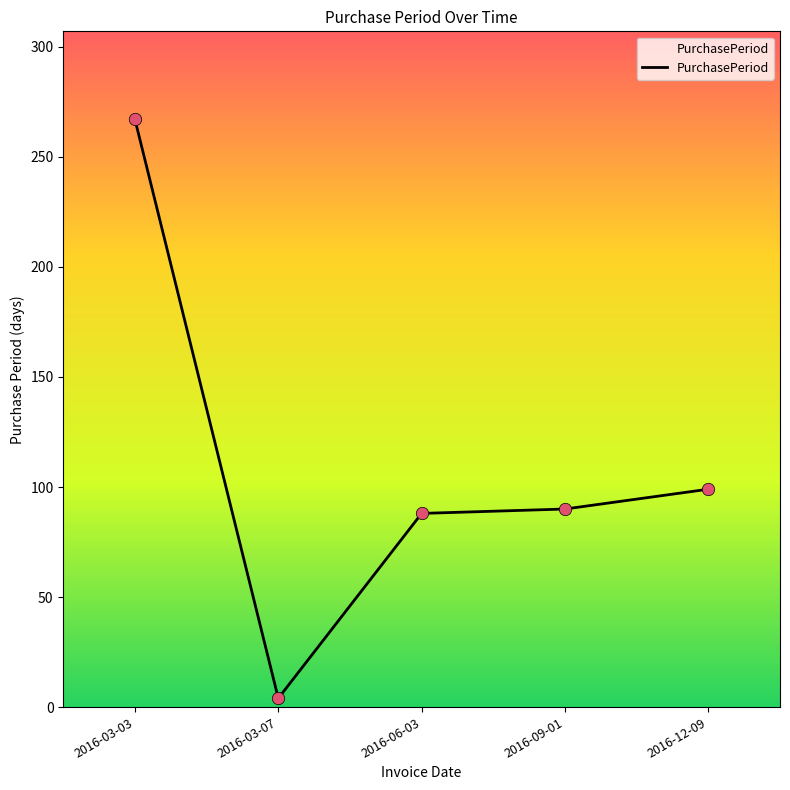

What is the ratio of the value at 2016-03-03 to the value at 2016-09-01?

3.0